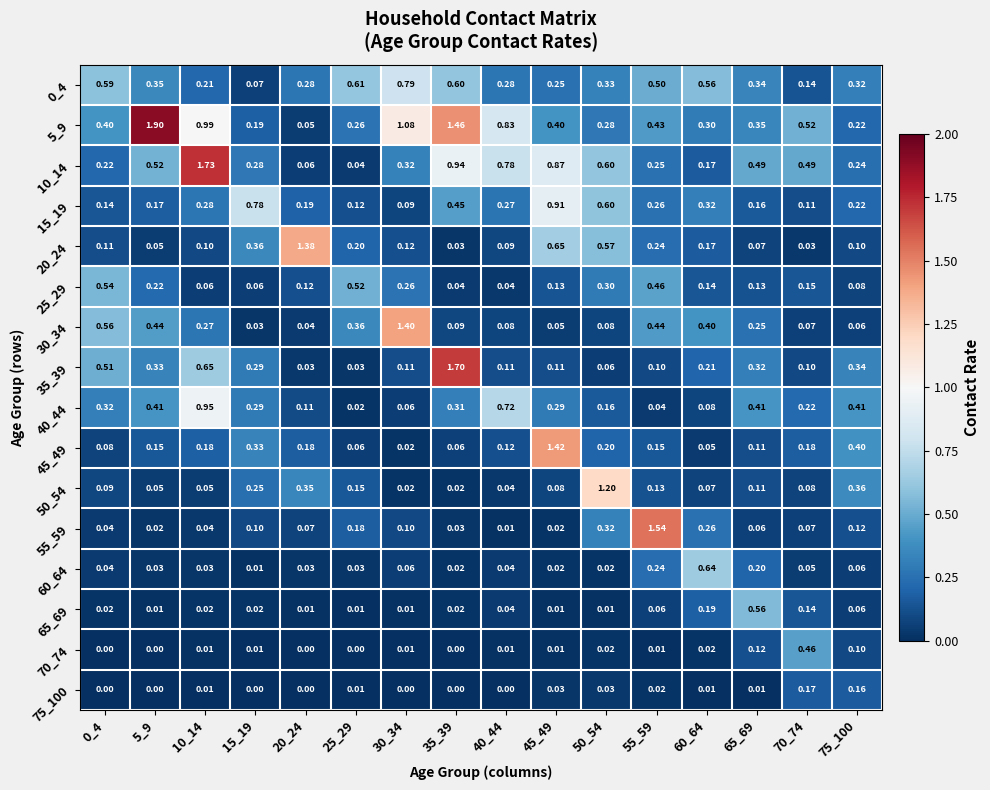

Is the value of 65_69 at 50_54 greater than the value of 0_4 at 10_14?

No